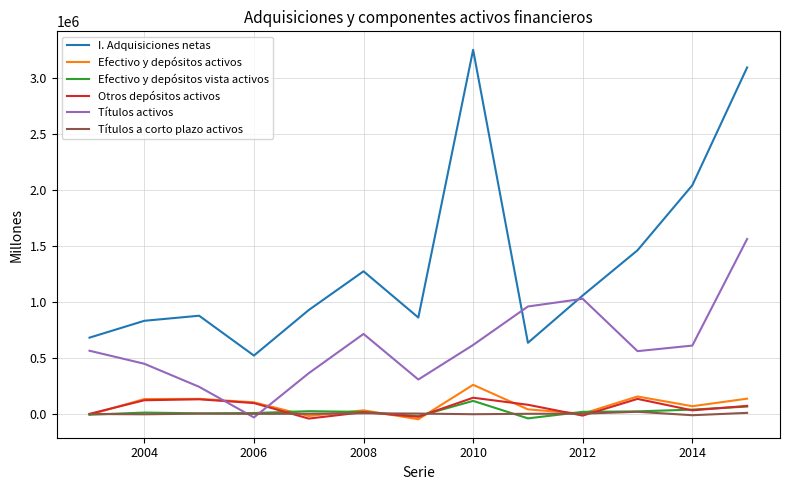

True or false: Títulos activos has more than 0 points higher than both neighbors.

True